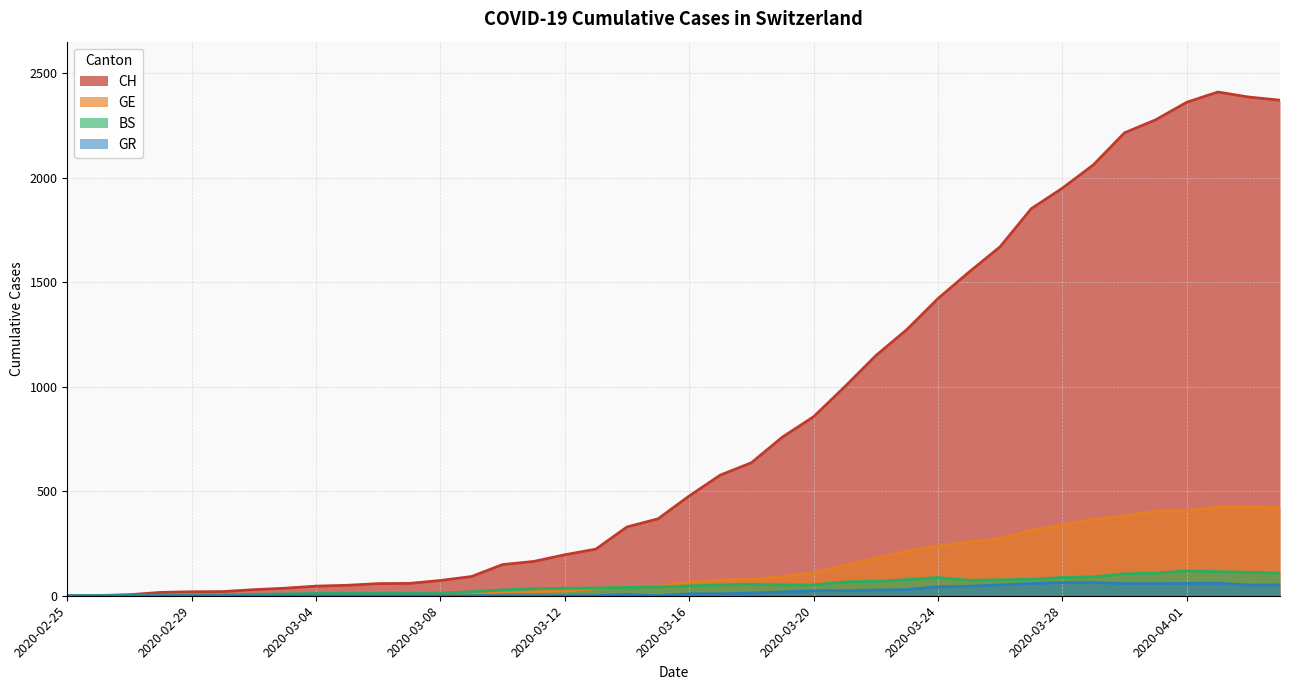

Is it true that BS equals 70 at 2020-03-15?

False